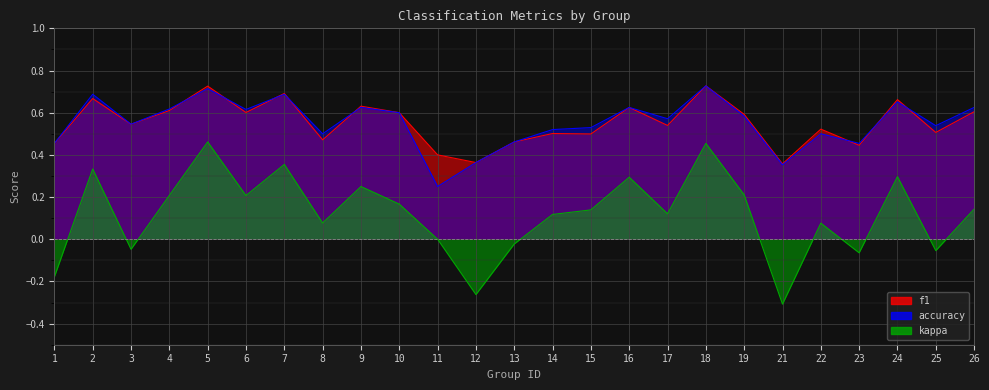

True or false: kappa has more than 2 points higher than both neighbors.

True